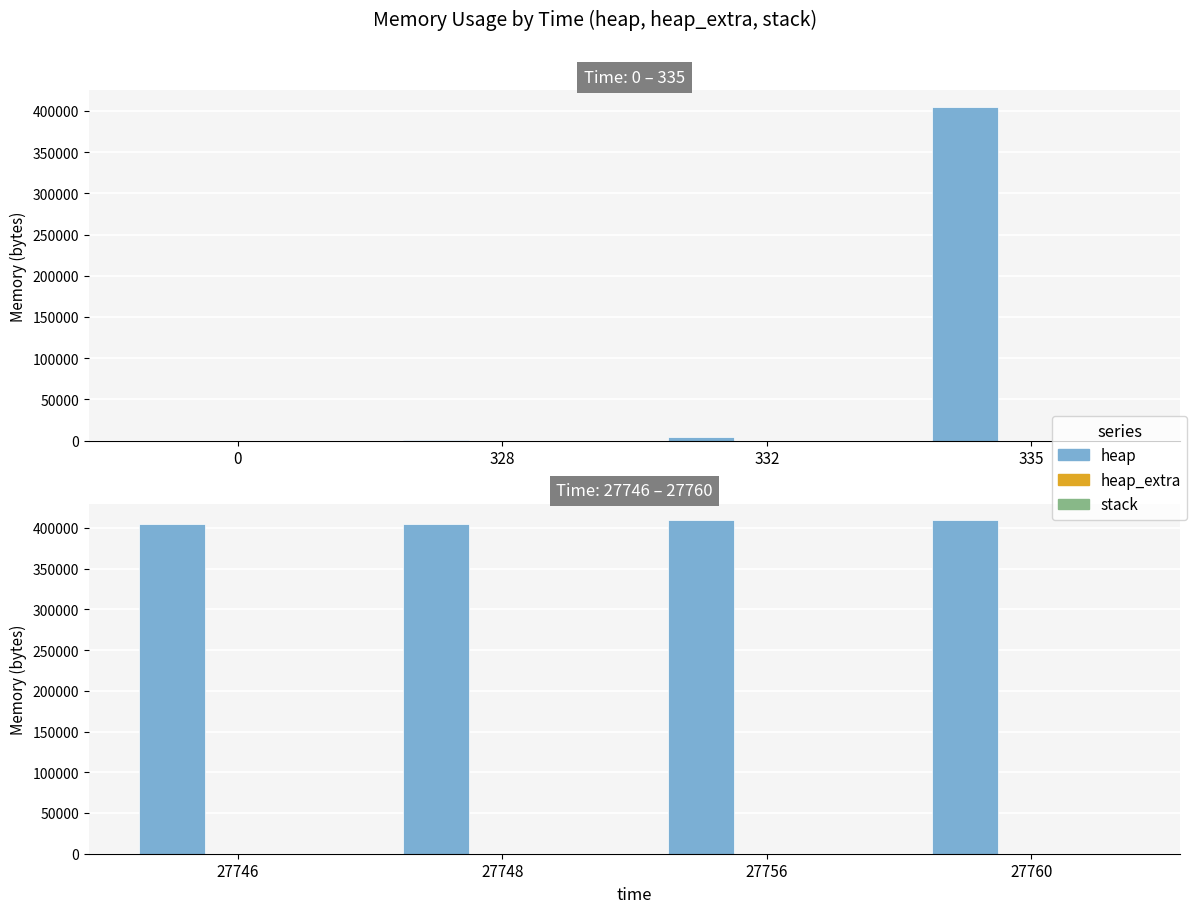

What is the value of the heap_extra bar at the 3rd from the left?

64